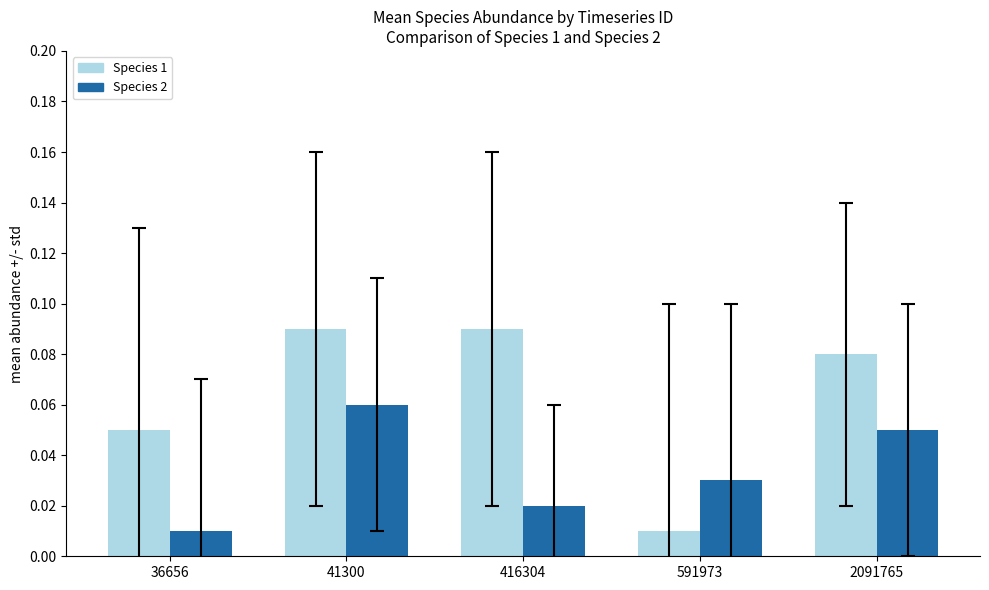

How many bars are there in total?

10